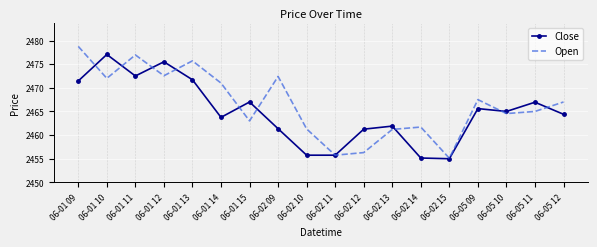

What is the difference between the second highest and second lowest values in the Open series?

21.2